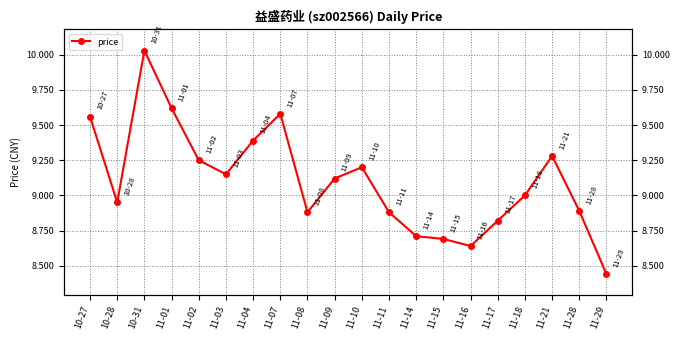

Rank the categories by value from highest to lowest.

10-31, 11-01, 11-07, 10-27, 11-04, 11-21, 11-02, 11-10, 11-03, 11-09, 11-18, 10-28, 11-28, 11-08, 11-11, 11-17, 11-14, 11-15, 11-16, 11-29